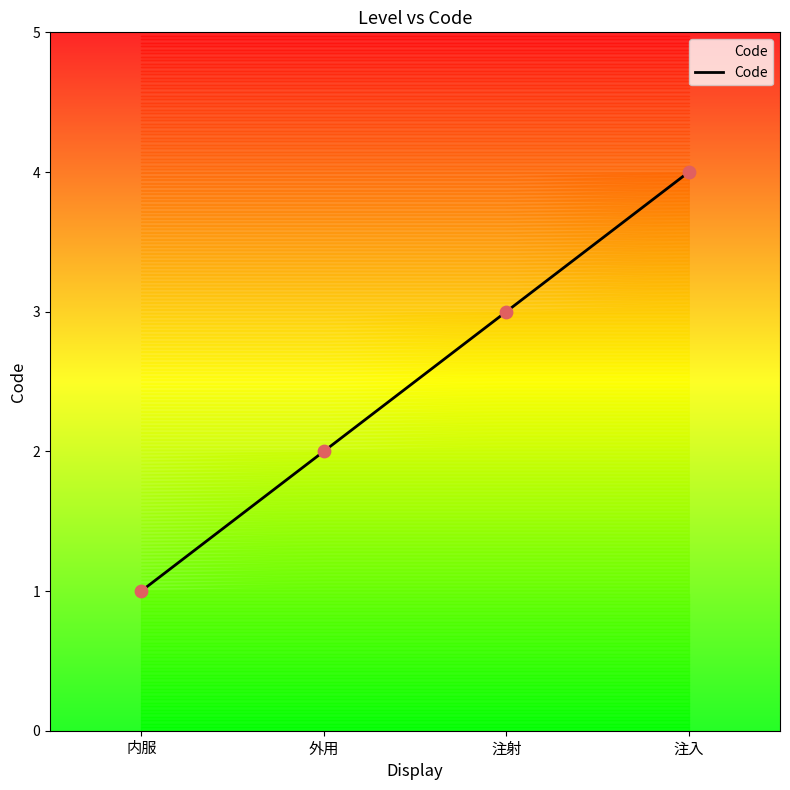

Approximately how many times larger is the value at 内服 compared to 外用?

0.5